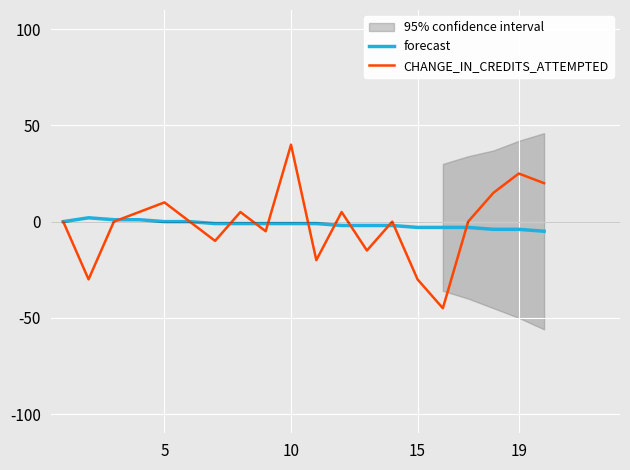

What value does the forecast series have at 15?

-3